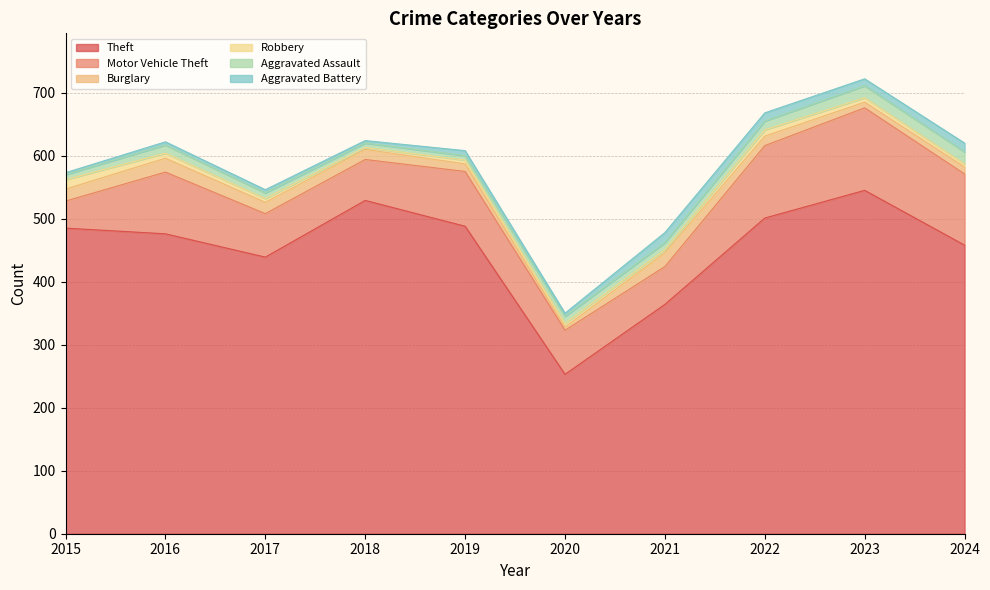

Count the number of data series in this chart.

6